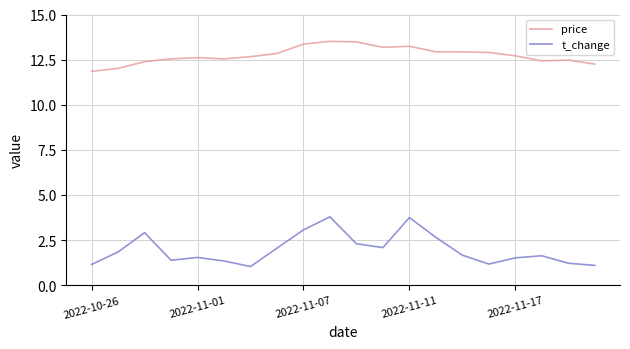

Which series has the largest range (max minus min)?

t_change